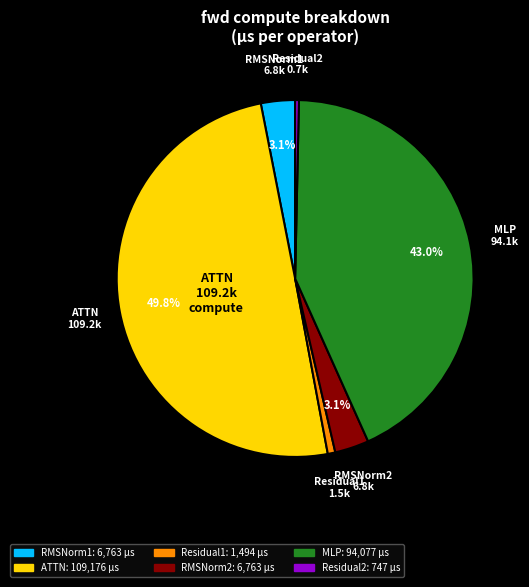

True or false: ATTN accounts for 60% of the total.

False